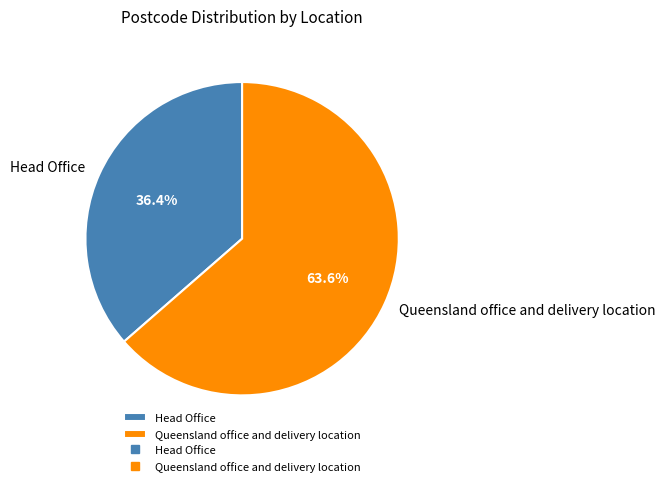

To the nearest percent, what is the difference between the Head Office and Queensland office and delivery location slice percentages?

27%